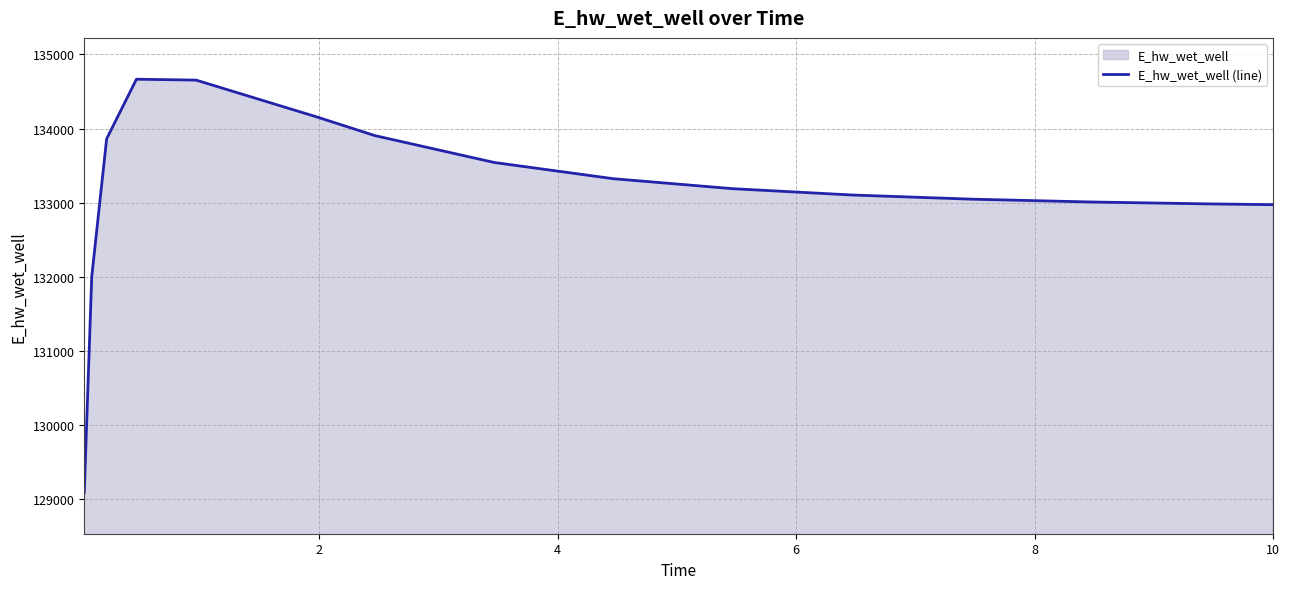

What is the difference between the maximum and minimum values?

5581.7